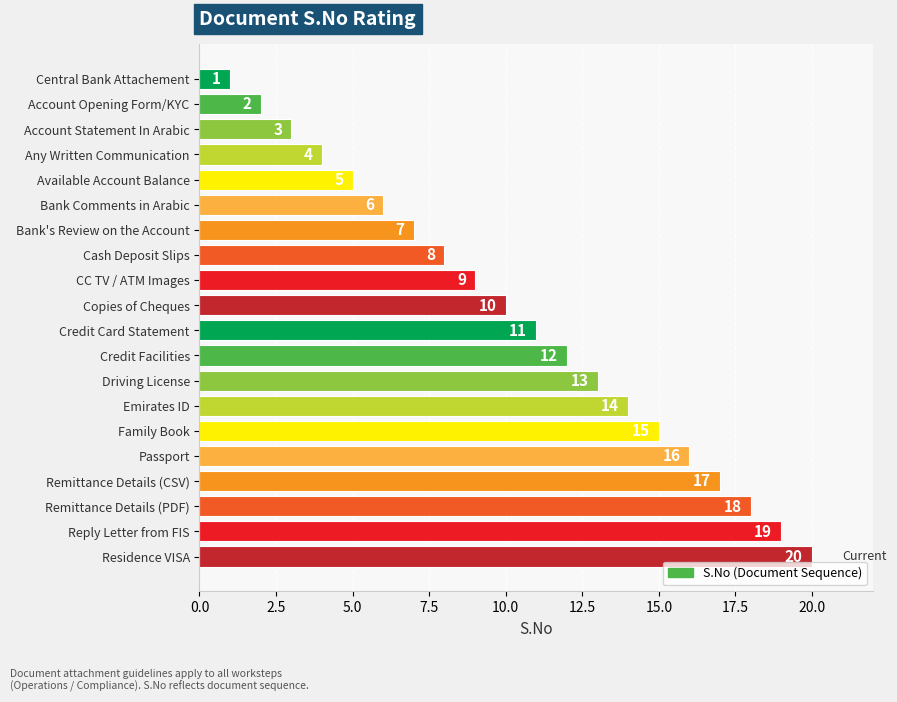

Which category has the highest value across all series?

Residence VISA